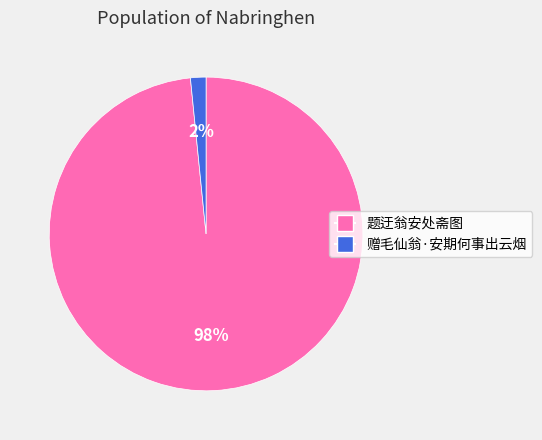

Between 题迂翁安处斋图 and 赠毛仙翁·安期何事出云烟, which is larger?

题迂翁安处斋图